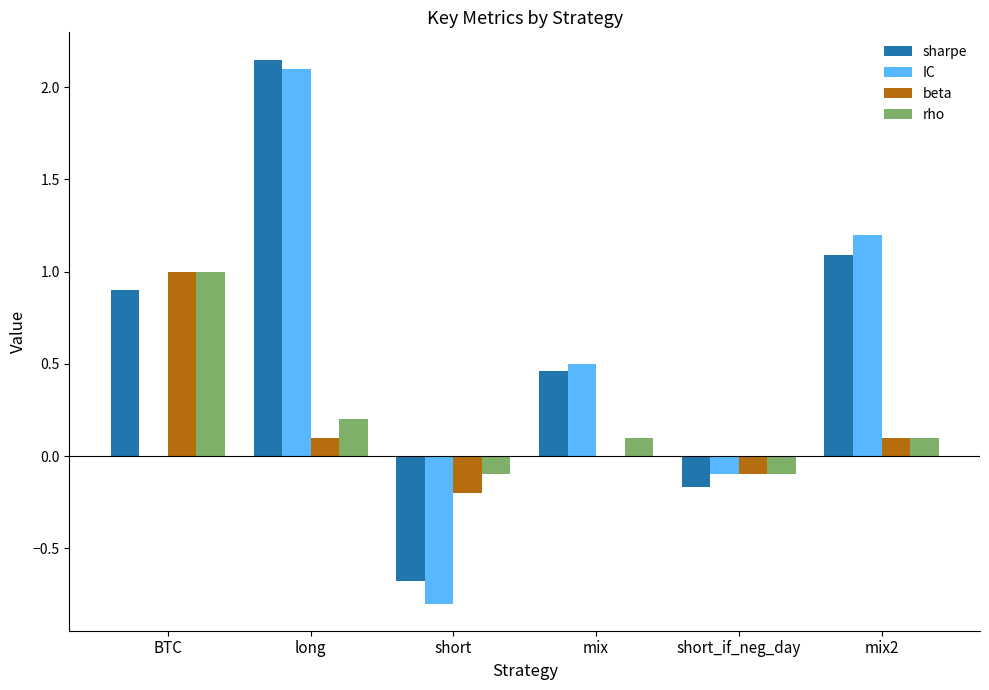

The value of sharpe at short is -0.7. True or false?

True